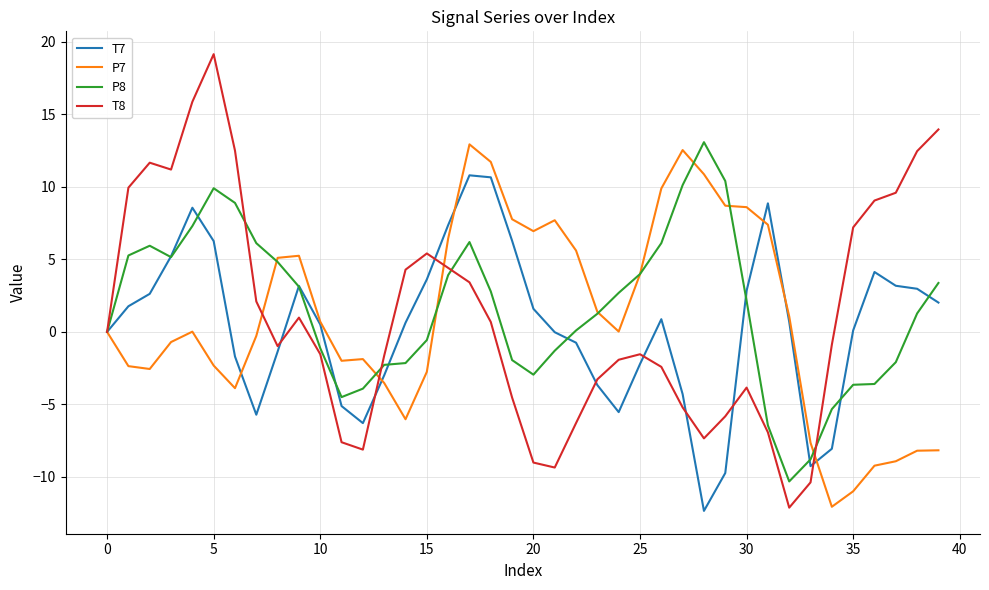

Which series has the widest spread of values?

T8